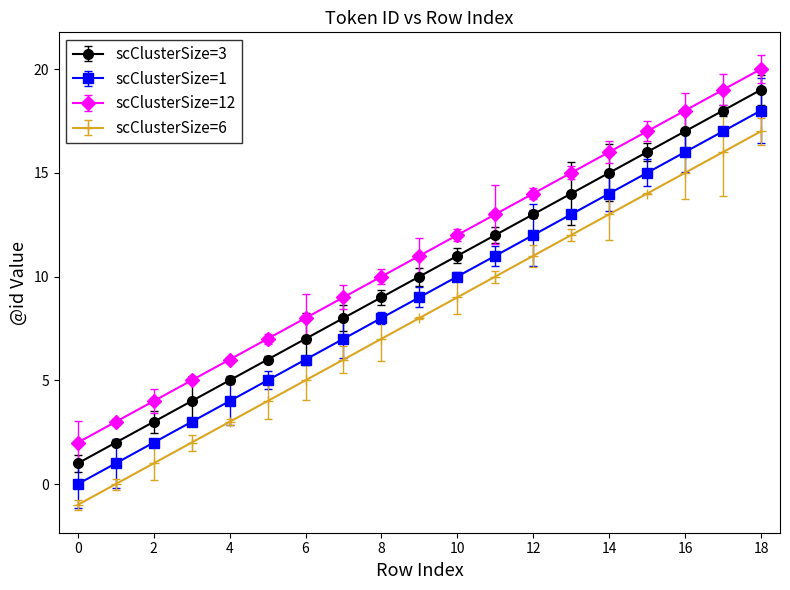

How many lines are shown in the chart?

4